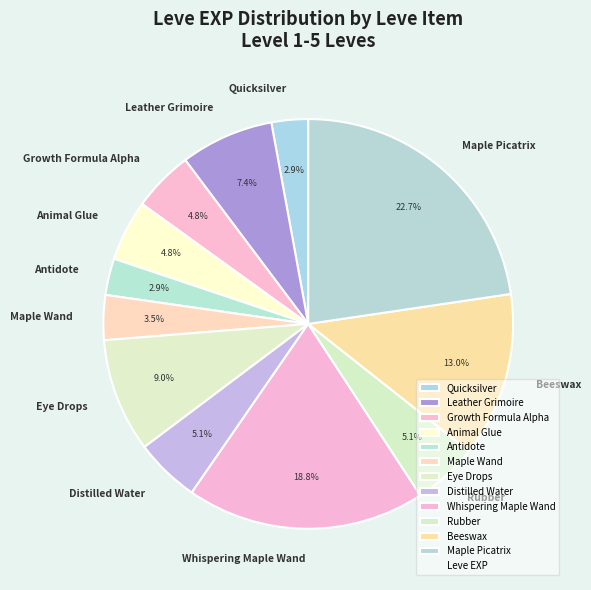

How many slices are in this pie chart?

12